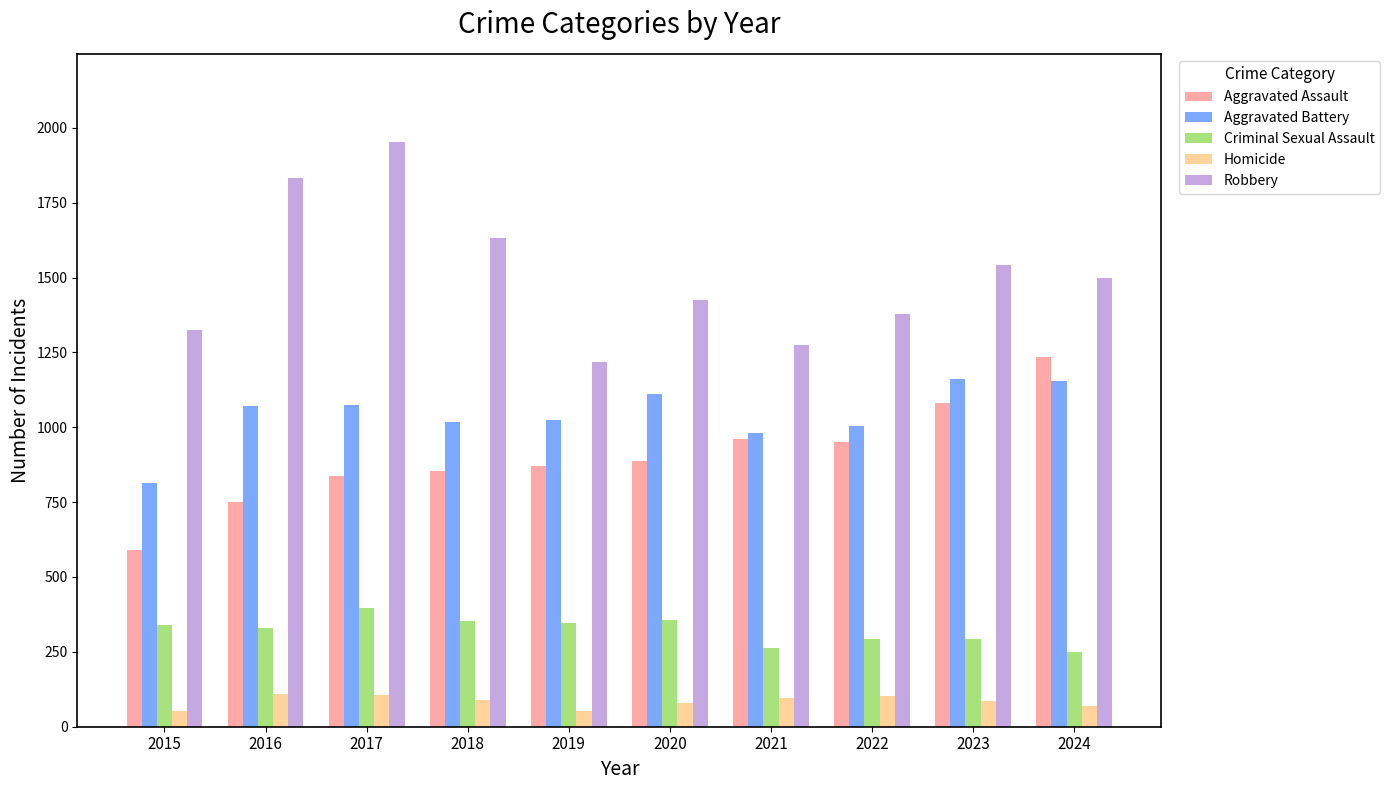

At which label does Robbery first exceed 1498?

2016